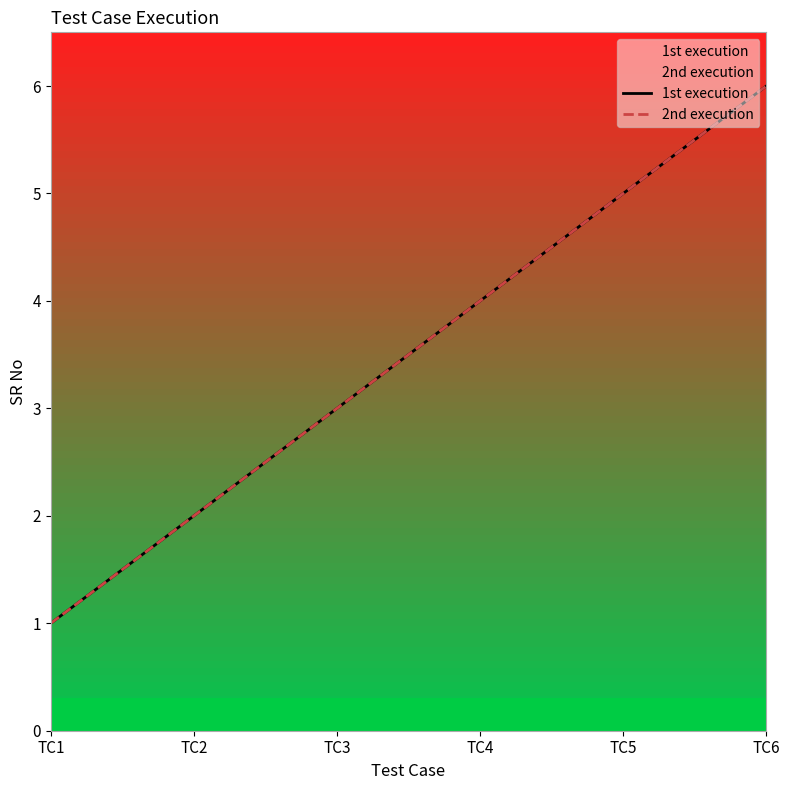

True or false: 1st execution has a value of 2 at TC2.

True